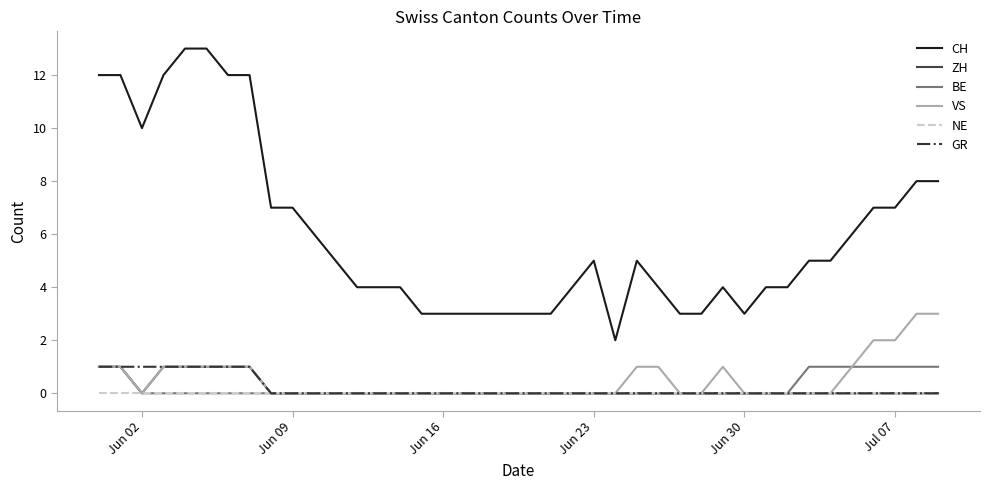

Which series has the largest range (max minus min)?

CH